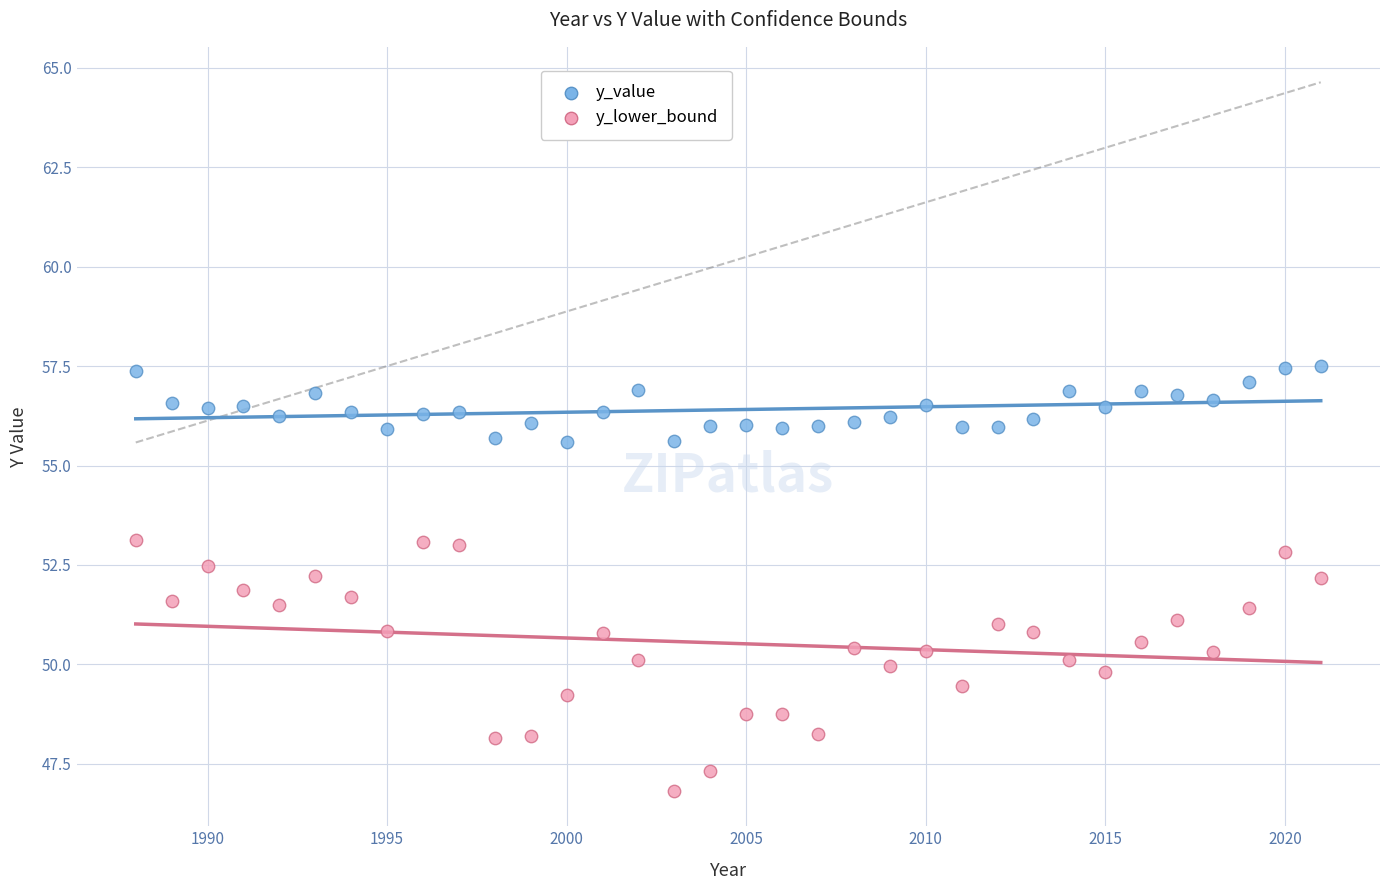

Which series contains the lowest Y value?

y_lower_bound